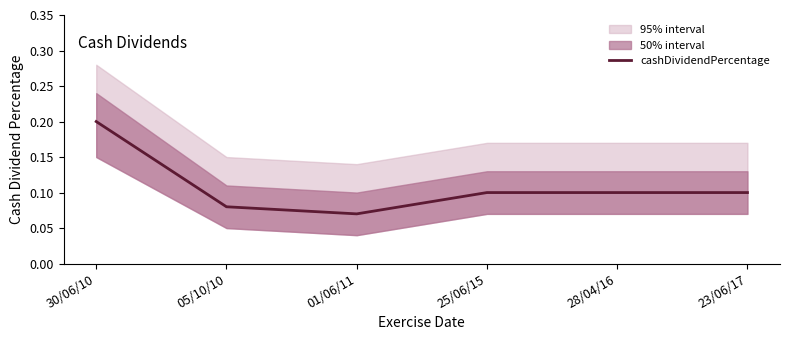

Rank the categories by value from lowest to highest.

01/06/11, 05/10/10, 25/06/15, 28/04/16, 23/06/17, 30/06/10